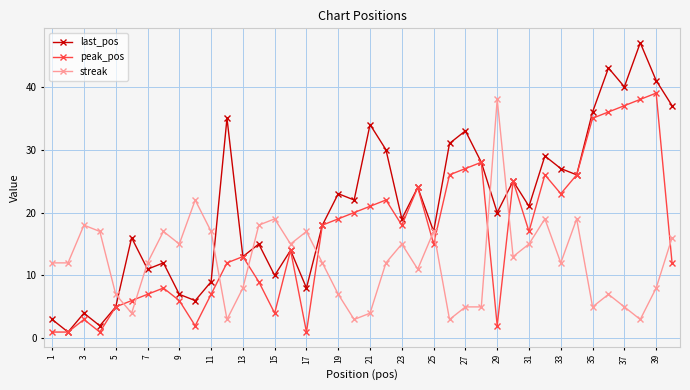

Which series has the largest range (max minus min)?

last_pos